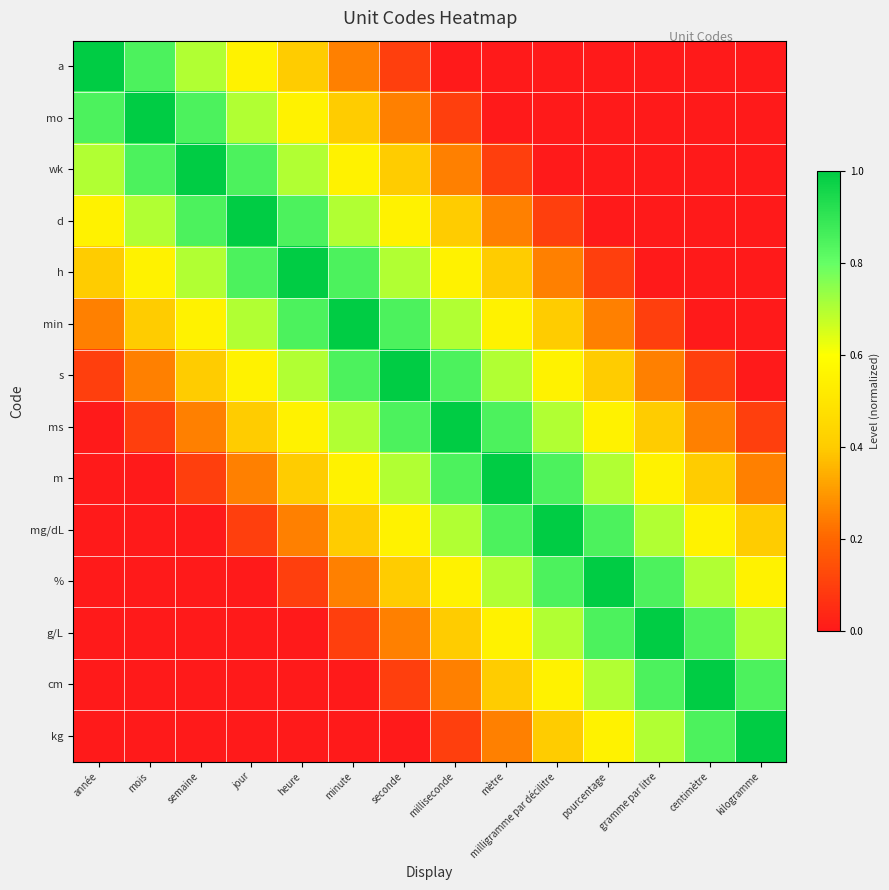

Reading left to right, transcribe all the data shown in this chart.

a: année=1.0	mois=0.8	semaine=0.7	jour=0.6	heure=0.4	minute=0.2	seconde=0.1	milliseconde=0.0	mètre=0.0	milligramme par décilitre=0.0	pourcentage=0.0	gramme par litre=0.0	centimètre=0.0	kilogramme=0.0
mo: année=0.8	mois=1.0	semaine=0.8	jour=0.7	heure=0.6	minute=0.4	seconde=0.2	milliseconde=0.1	mètre=0.0	milligramme par décilitre=0.0	pourcentage=0.0	gramme par litre=0.0	centimètre=0.0	kilogramme=0.0
wk: année=0.7	mois=0.8	semaine=1.0	jour=0.8	heure=0.7	minute=0.6	seconde=0.4	milliseconde=0.2	mètre=0.1	milligramme par décilitre=0.0	pourcentage=0.0	gramme par litre=0.0	centimètre=0.0	kilogramme=0.0
d: année=0.6	mois=0.7	semaine=0.8	jour=1.0	heure=0.8	minute=0.7	seconde=0.6	milliseconde=0.4	mètre=0.2	milligramme par décilitre=0.1	pourcentage=0.0	gramme par litre=0.0	centimètre=0.0	kilogramme=0.0
h: année=0.4	mois=0.6	semaine=0.7	jour=0.8	heure=1.0	minute=0.8	seconde=0.7	milliseconde=0.6	mètre=0.4	milligramme par décilitre=0.2	pourcentage=0.1	gramme par litre=0.0	centimètre=0.0	kilogramme=0.0
min: année=0.2	mois=0.4	semaine=0.6	jour=0.7	heure=0.8	minute=1.0	seconde=0.8	milliseconde=0.7	mètre=0.6	milligramme par décilitre=0.4	pourcentage=0.2	gramme par litre=0.1	centimètre=0.0	kilogramme=0.0
s: année=0.1	mois=0.2	semaine=0.4	jour=0.6	heure=0.7	minute=0.8	seconde=1.0	milliseconde=0.8	mètre=0.7	milligramme par décilitre=0.6	pourcentage=0.4	gramme par litre=0.2	centimètre=0.1	kilogramme=0.0
ms: année=0.0	mois=0.1	semaine=0.2	jour=0.4	heure=0.6	minute=0.7	seconde=0.8	milliseconde=1.0	mètre=0.8	milligramme par décilitre=0.7	pourcentage=0.6	gramme par litre=0.4	centimètre=0.2	kilogramme=0.1
m: année=0.0	mois=0.0	semaine=0.1	jour=0.2	heure=0.4	minute=0.6	seconde=0.7	milliseconde=0.8	mètre=1.0	milligramme par décilitre=0.8	pourcentage=0.7	gramme par litre=0.6	centimètre=0.4	kilogramme=0.2
mg/dL: année=0.0	mois=0.0	semaine=0.0	jour=0.1	heure=0.2	minute=0.4	seconde=0.6	milliseconde=0.7	mètre=0.8	milligramme par décilitre=1.0	pourcentage=0.8	gramme par litre=0.7	centimètre=0.6	kilogramme=0.4
%: année=0.0	mois=0.0	semaine=0.0	jour=0.0	heure=0.1	minute=0.2	seconde=0.4	milliseconde=0.6	mètre=0.7	milligramme par décilitre=0.8	pourcentage=1.0	gramme par litre=0.8	centimètre=0.7	kilogramme=0.6
g/L: année=0.0	mois=0.0	semaine=0.0	jour=0.0	heure=0.0	minute=0.1	seconde=0.2	milliseconde=0.4	mètre=0.6	milligramme par décilitre=0.7	pourcentage=0.8	gramme par litre=1.0	centimètre=0.8	kilogramme=0.7
cm: année=0.0	mois=0.0	semaine=0.0	jour=0.0	heure=0.0	minute=0.0	seconde=0.1	milliseconde=0.2	mètre=0.4	milligramme par décilitre=0.6	pourcentage=0.7	gramme par litre=0.8	centimètre=1.0	kilogramme=0.8
kg: année=0.0	mois=0.0	semaine=0.0	jour=0.0	heure=0.0	minute=0.0	seconde=0.0	milliseconde=0.1	mètre=0.2	milligramme par décilitre=0.4	pourcentage=0.6	gramme par litre=0.7	centimètre=0.8	kilogramme=1.0